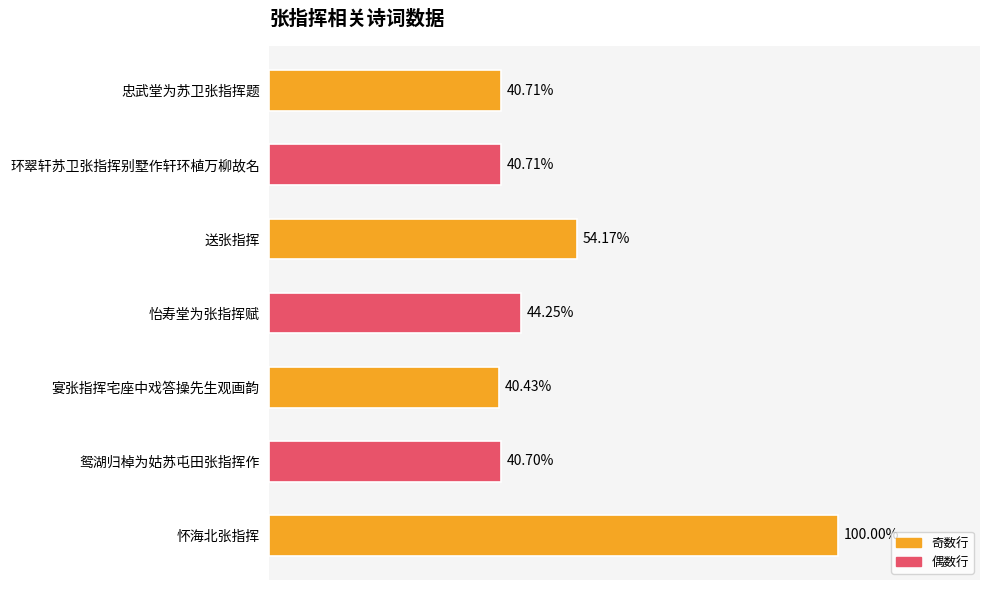

Are the bars horizontal?

Yes